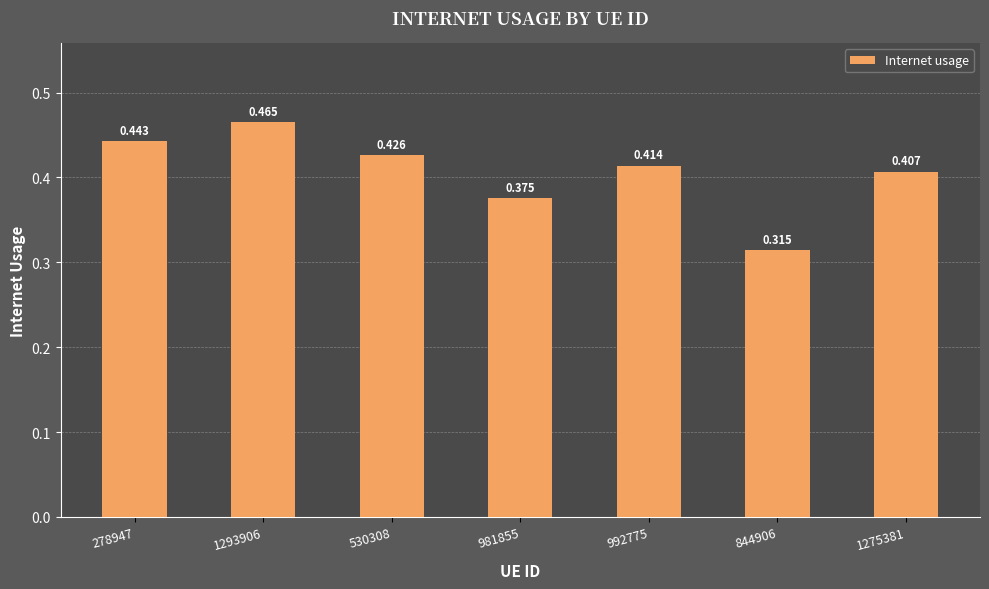

Rank the categories by value from lowest to highest.

844906, 981855, 1275381, 992775, 530308, 278947, 1293906